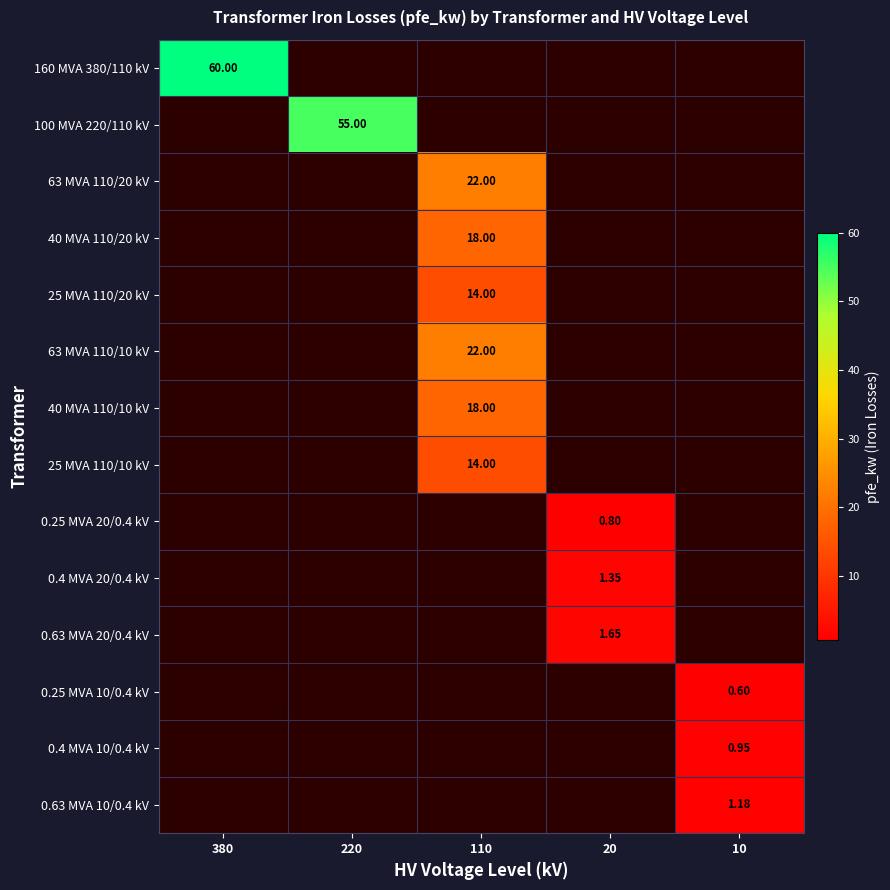

List the labels in order of 25 MVA 110/10 kV value, smallest first.

380, 220, 110, 20, 10